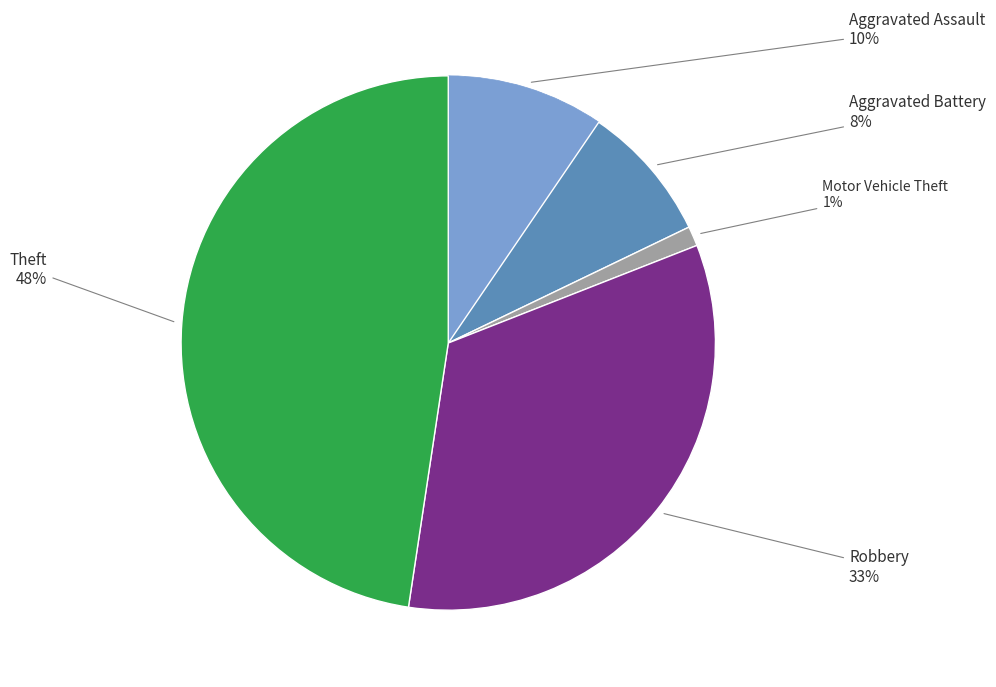

What is the smallest slice in the pie chart?

Motor Vehicle Theft